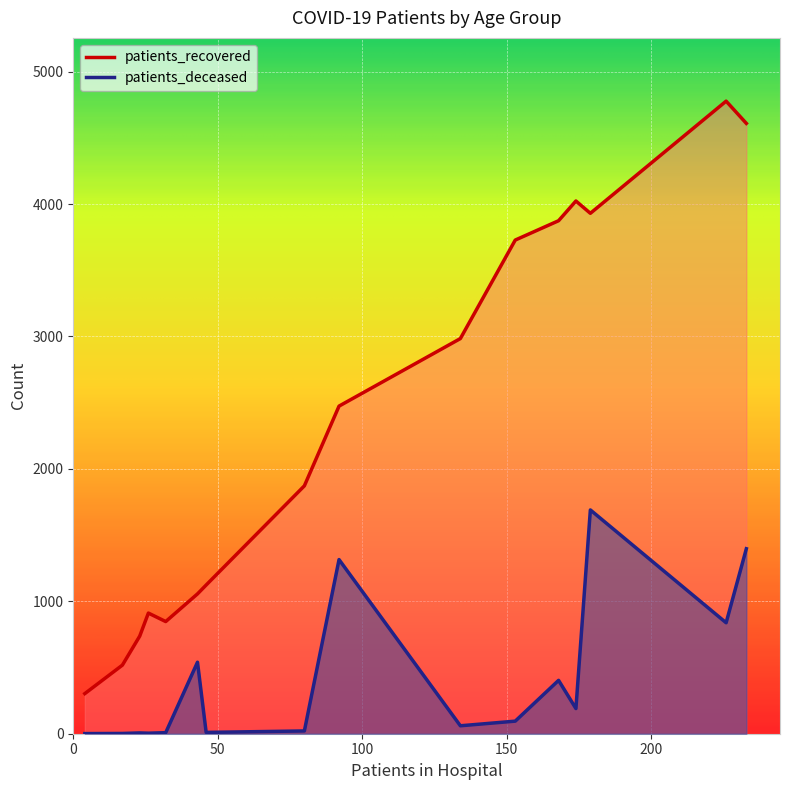

The value of patients_recovered at 80 - 84 is 5676. True or false?

False